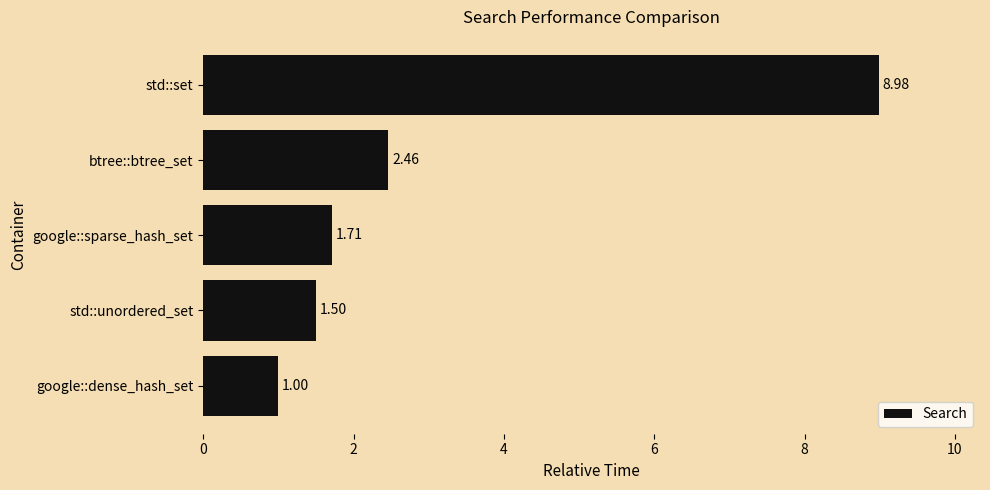

Where is the data nearest to the value 4?

btree::btree_set